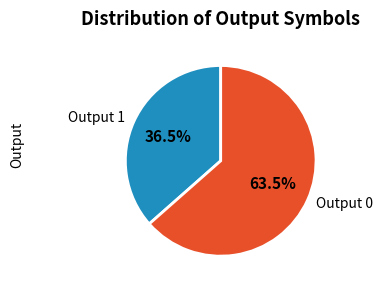

Combined, what portion of the pie is Output 1 and Output 0?

100.0%